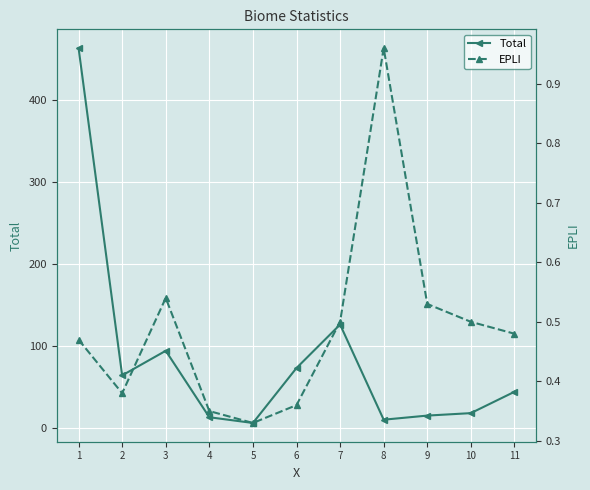

In Total, how many points are lower than both neighbors (excluding endpoints)?

3